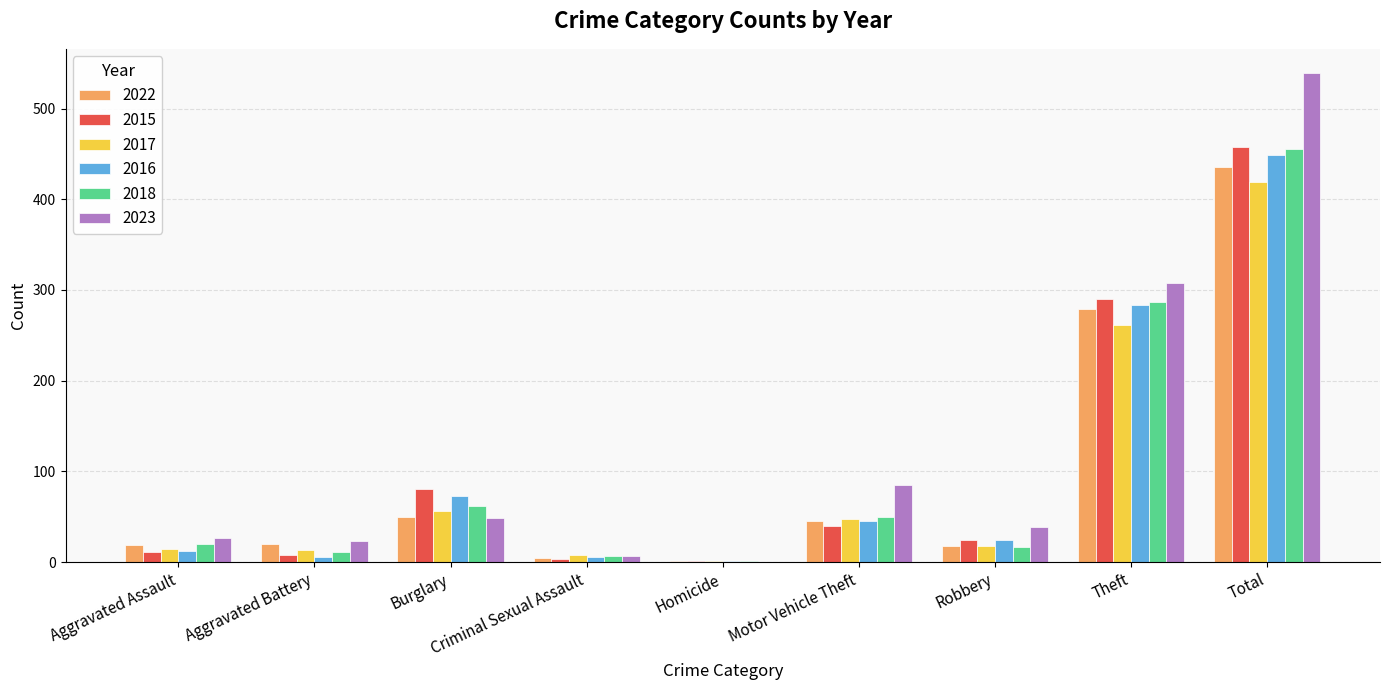

Between Motor Vehicle Theft and Total, which series saw the biggest shift?

2023